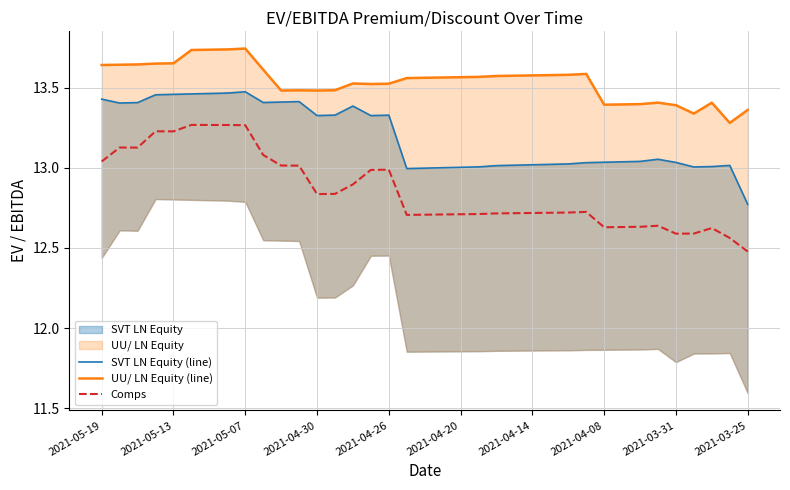

Where is Comps nearest to the value 12?

2021-03-25